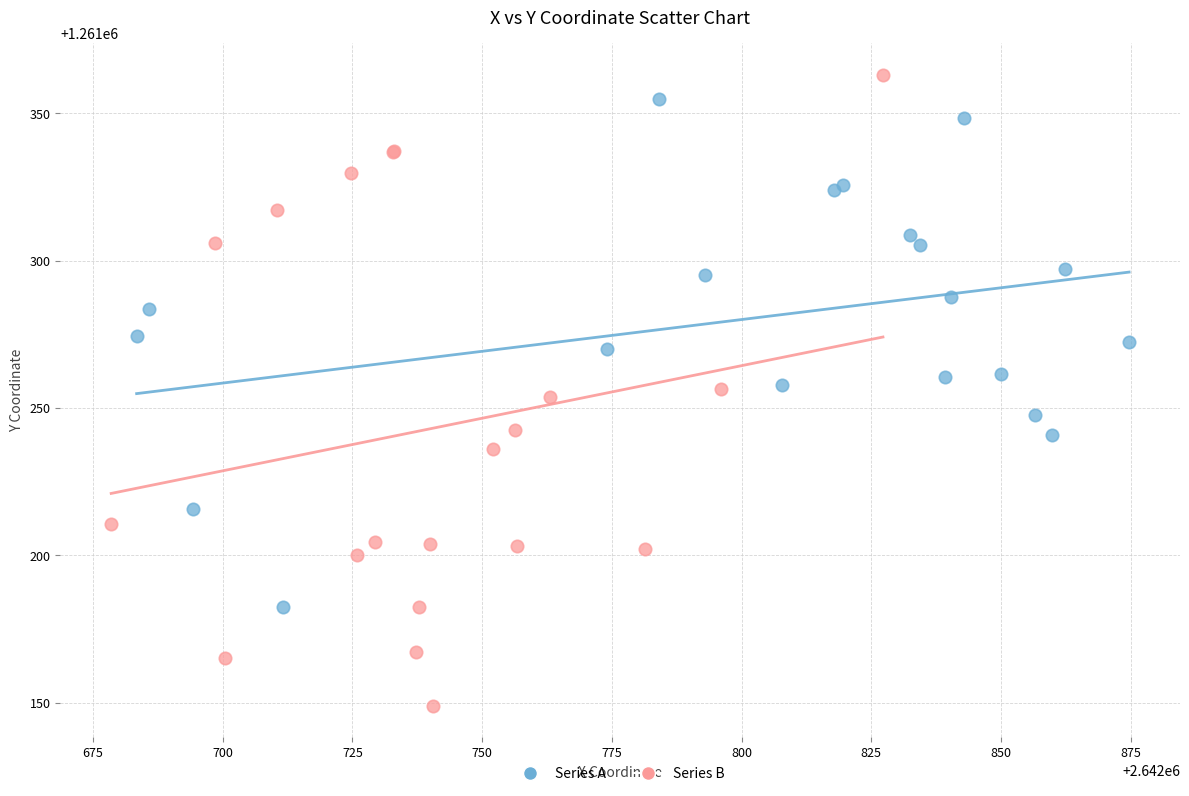

Which series has the widest spread of Y values?

Series B